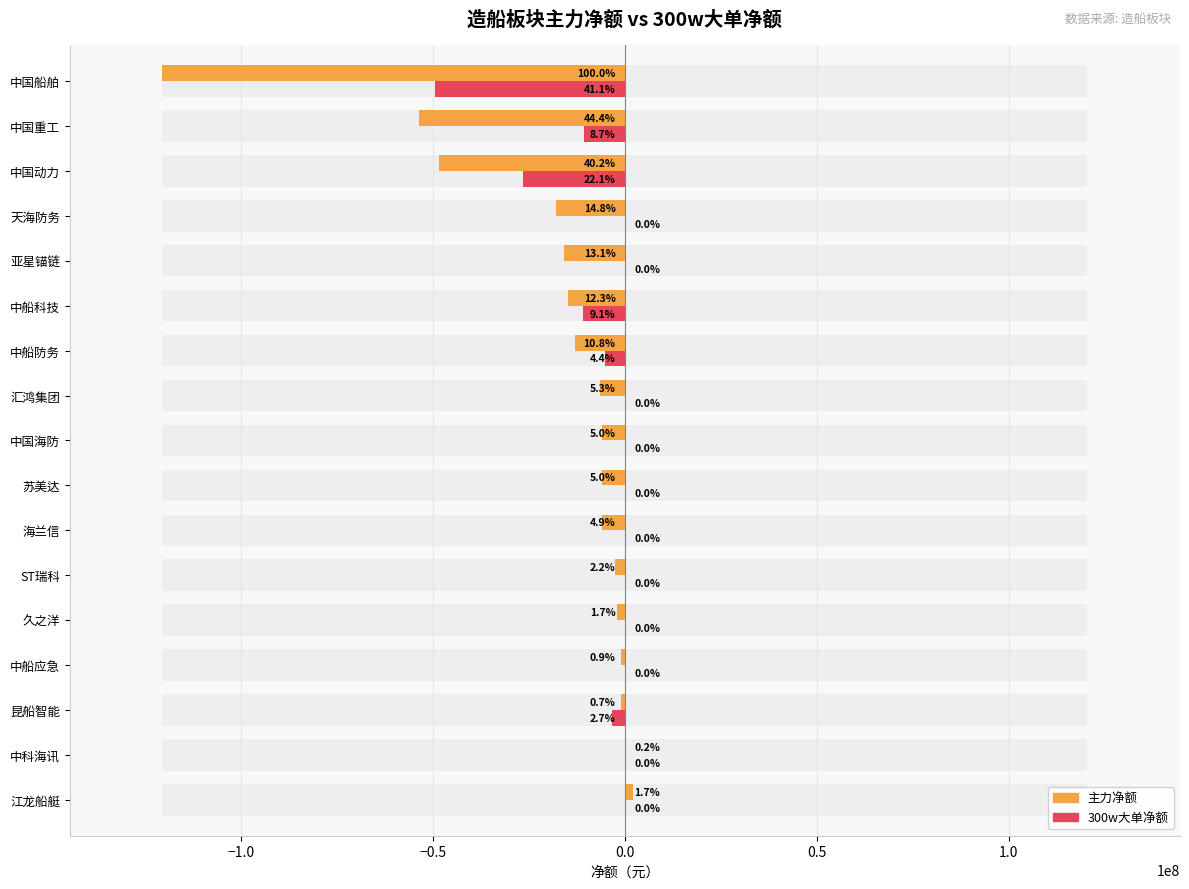

What is the approximate value of 300w大单净额 at 中船防务?

-5268162